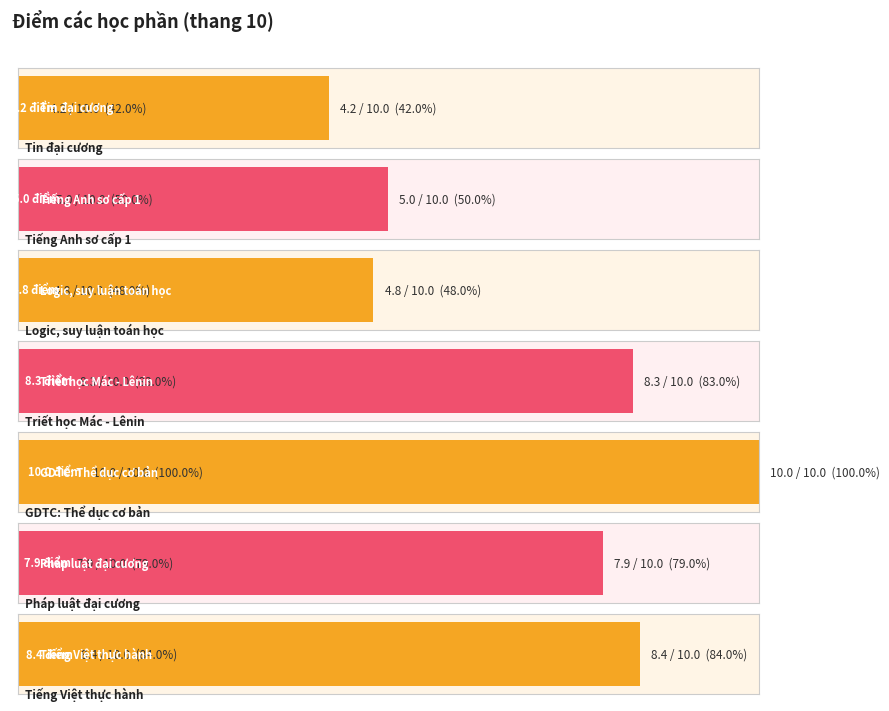

What is the value of the 5th bar from the left?

10.0